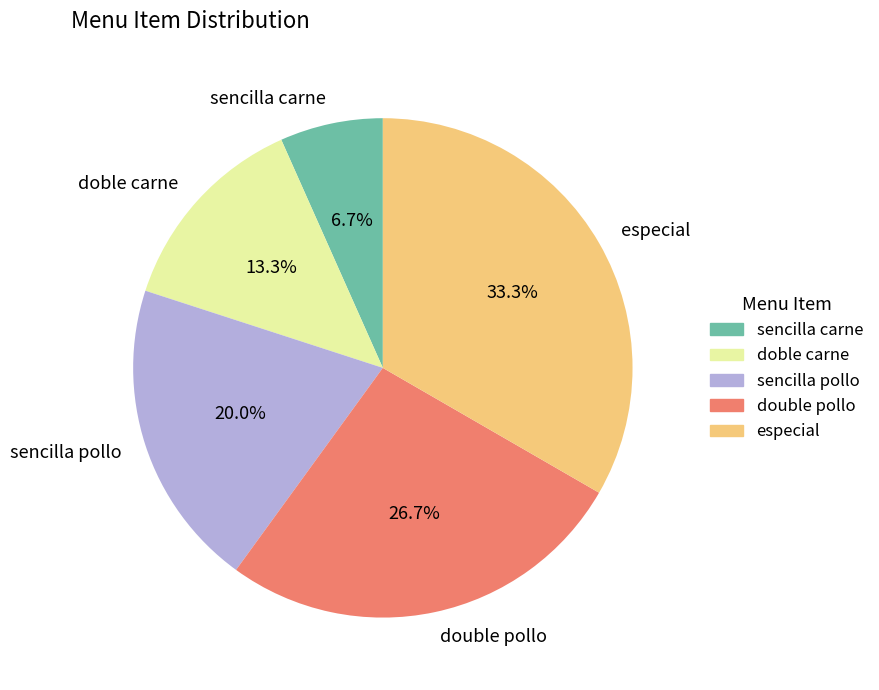

Rank the categories by value from highest to lowest.

especial, double pollo, sencilla pollo, doble carne, sencilla carne